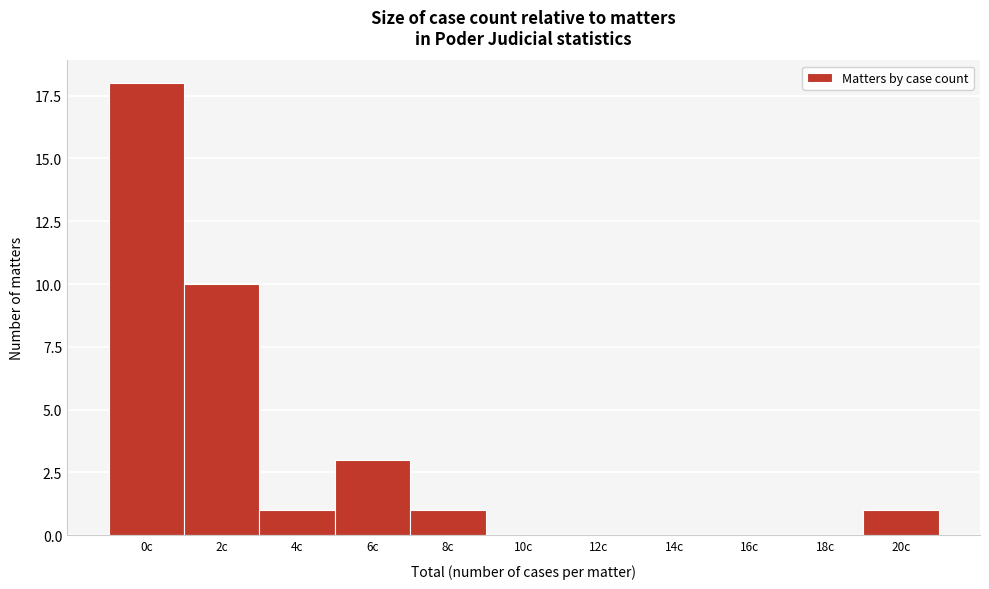

Reading right to left, extract all data points from this chart.

20c=1	18c=0	16c=0	14c=0	12c=0	10c=0	8c=1	6c=3	4c=1	2c=10	0c=18